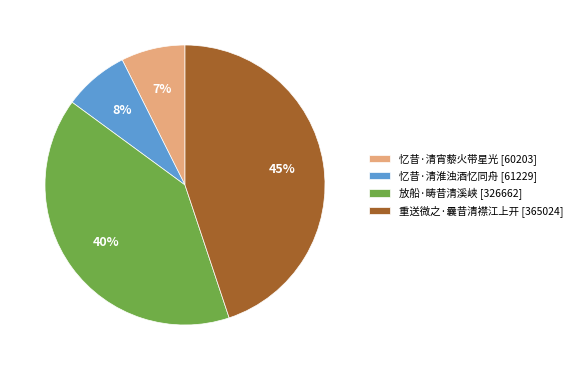

Is it true that 忆昔·清淮浊酒忆同舟 is 8% of the pie?

True